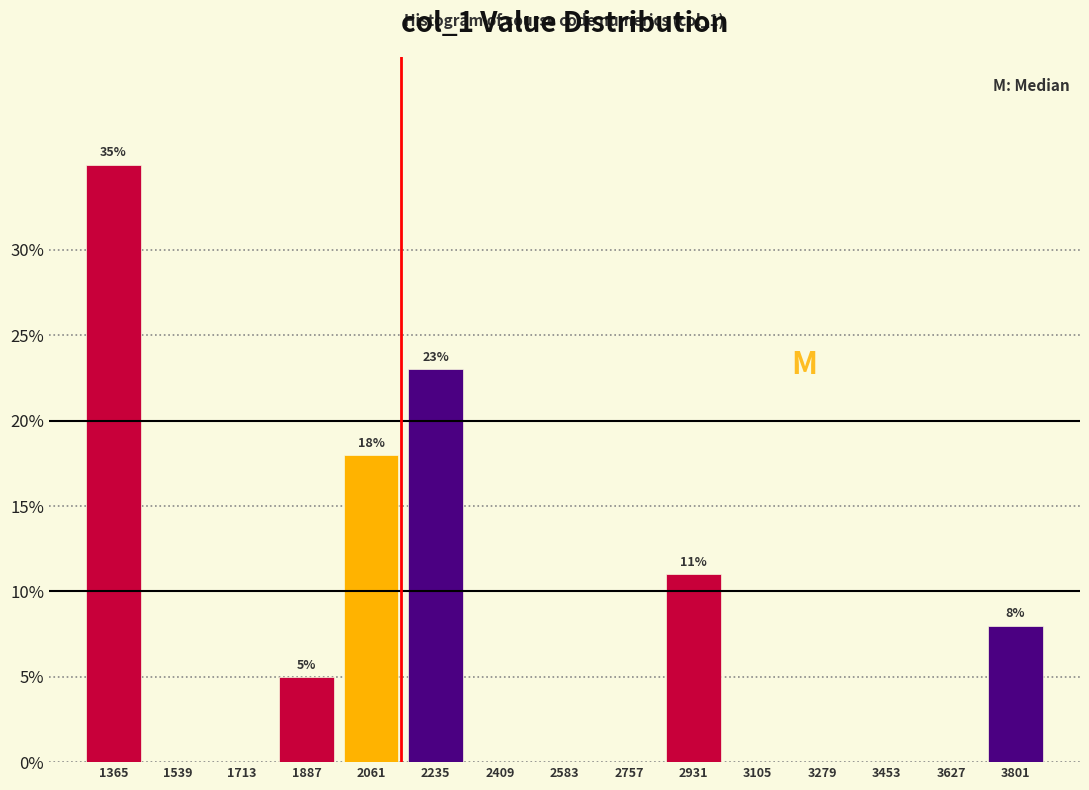

Which range on the x-axis has the tallest bar?

1280 to 1460